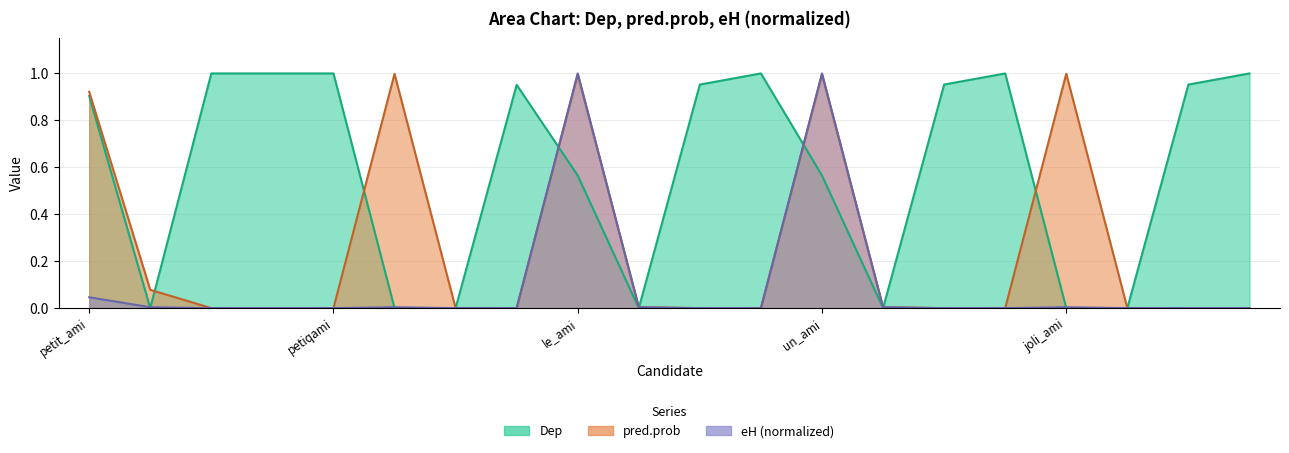

The value of Dep at utami is 0.3. True or false?

False